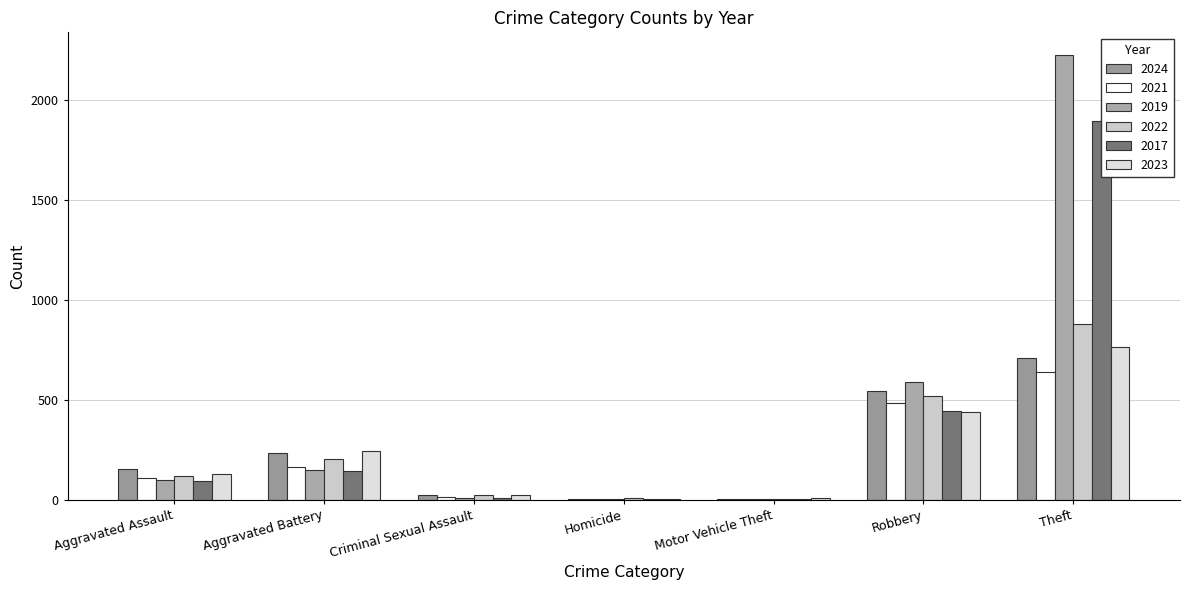

What position from the left is Motor Vehicle Theft?

5